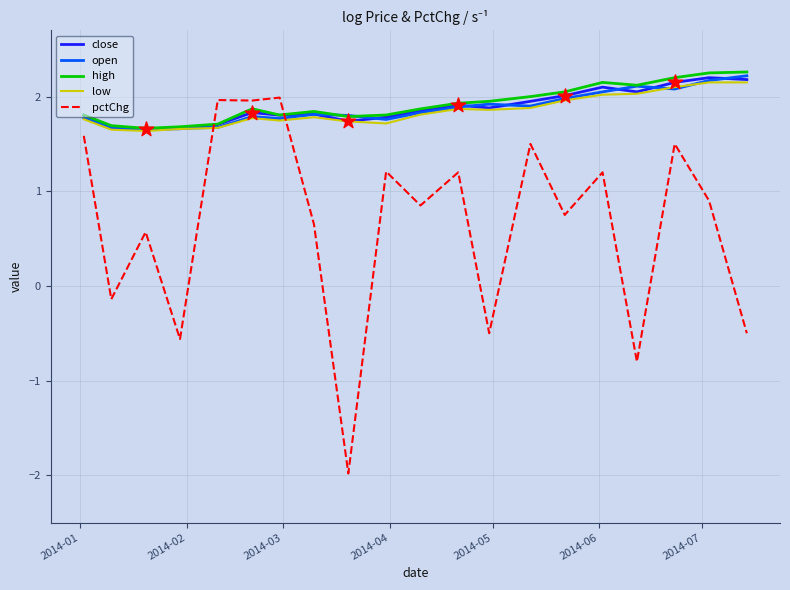

Which series has the largest range (max minus min)?

pctChg